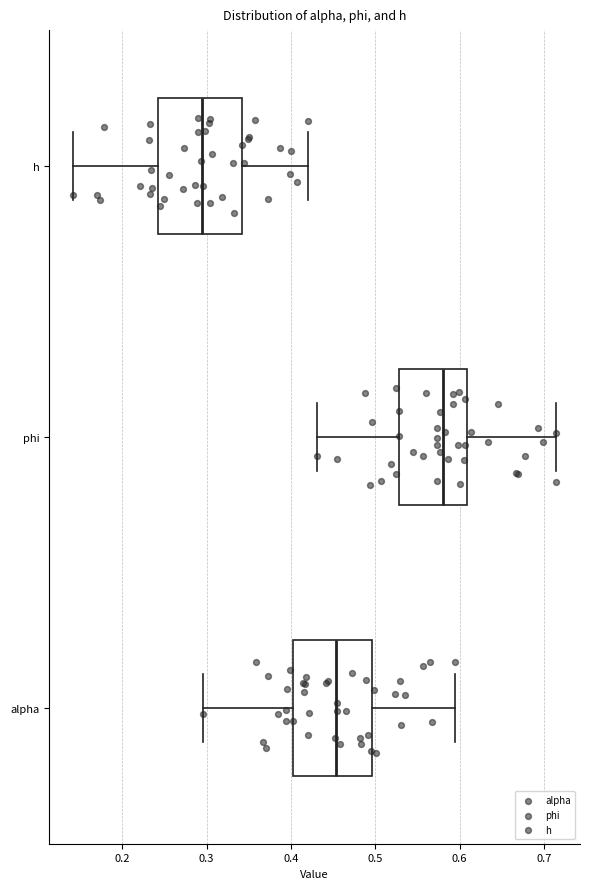

Where is the left edge of the box for alpha on the x-axis? The values are not printed on the chart, so give them approximately, as read against the axis.

0.40